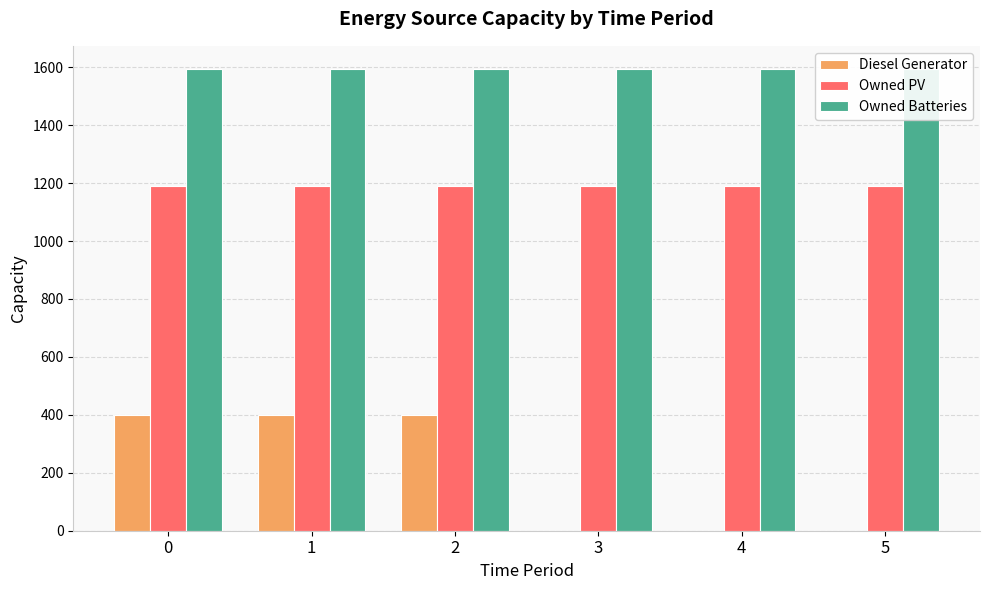

Which category has the lowest value across all series?

3